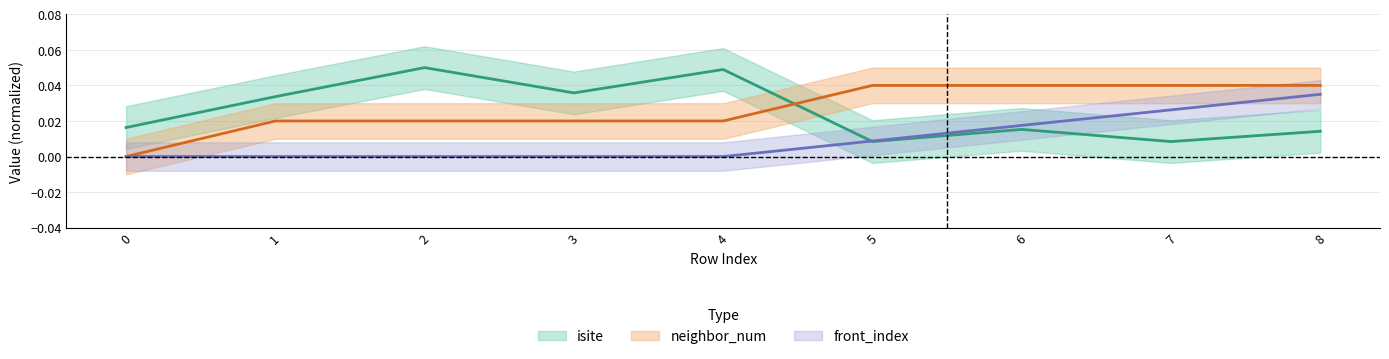

At 3, list the series in order from smallest to largest.

front_index, neighbor_num, isite